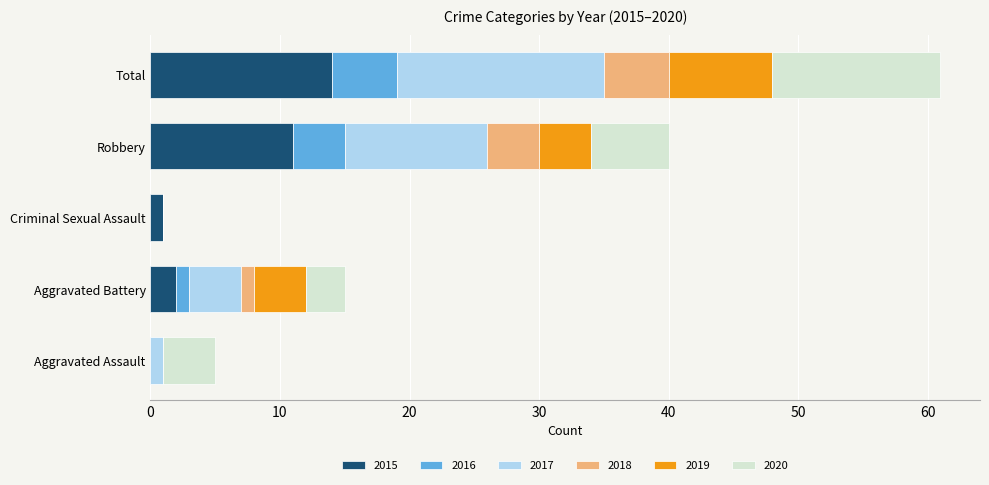

The 2015 series shows 14 at Total. True or false?

True